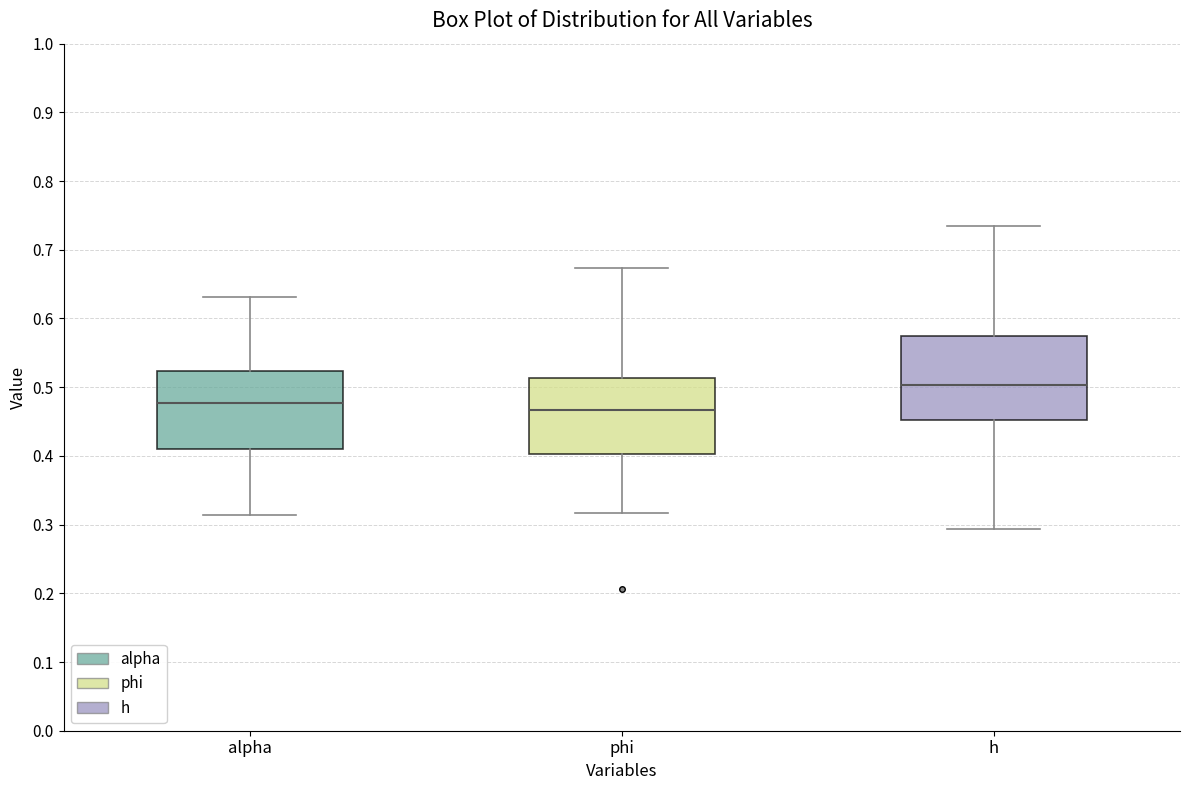

Comparing the boxes themselves (not the whiskers), which one is the tallest?

h